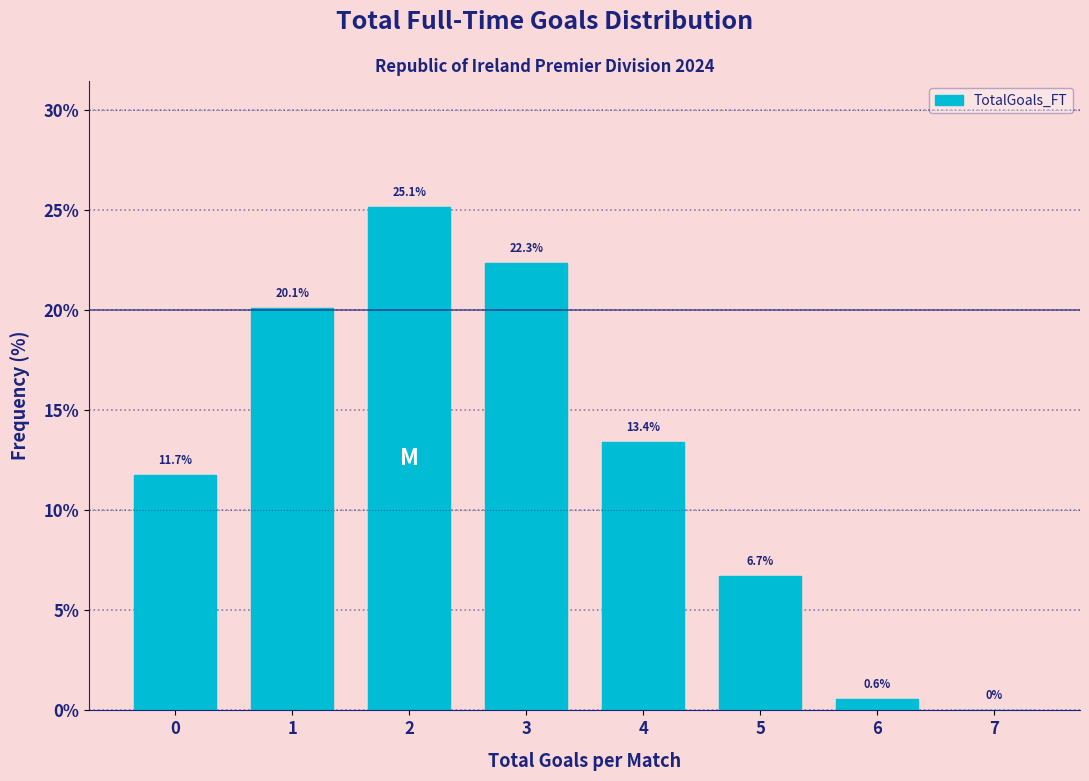

Which range on the x-axis has the tallest bar?

1.5 to 2.5